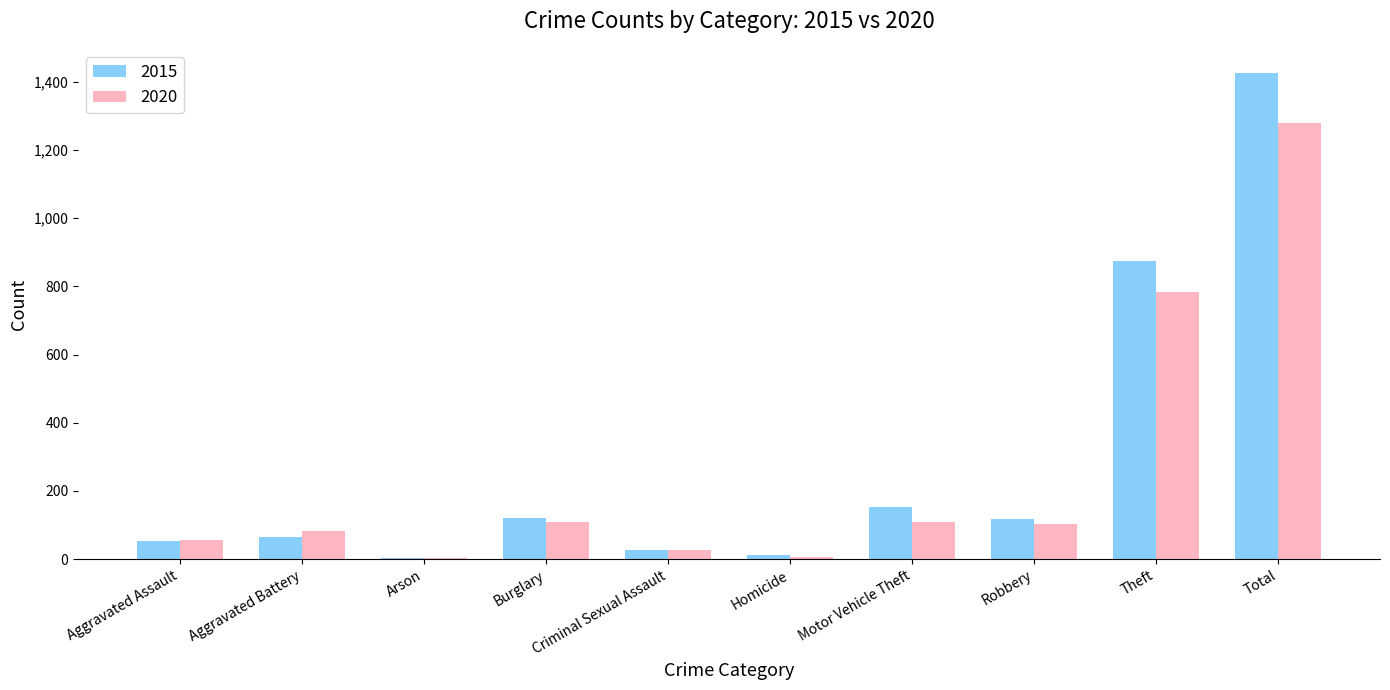

The value of 2015 at Motor Vehicle Theft is 261. True or false?

False